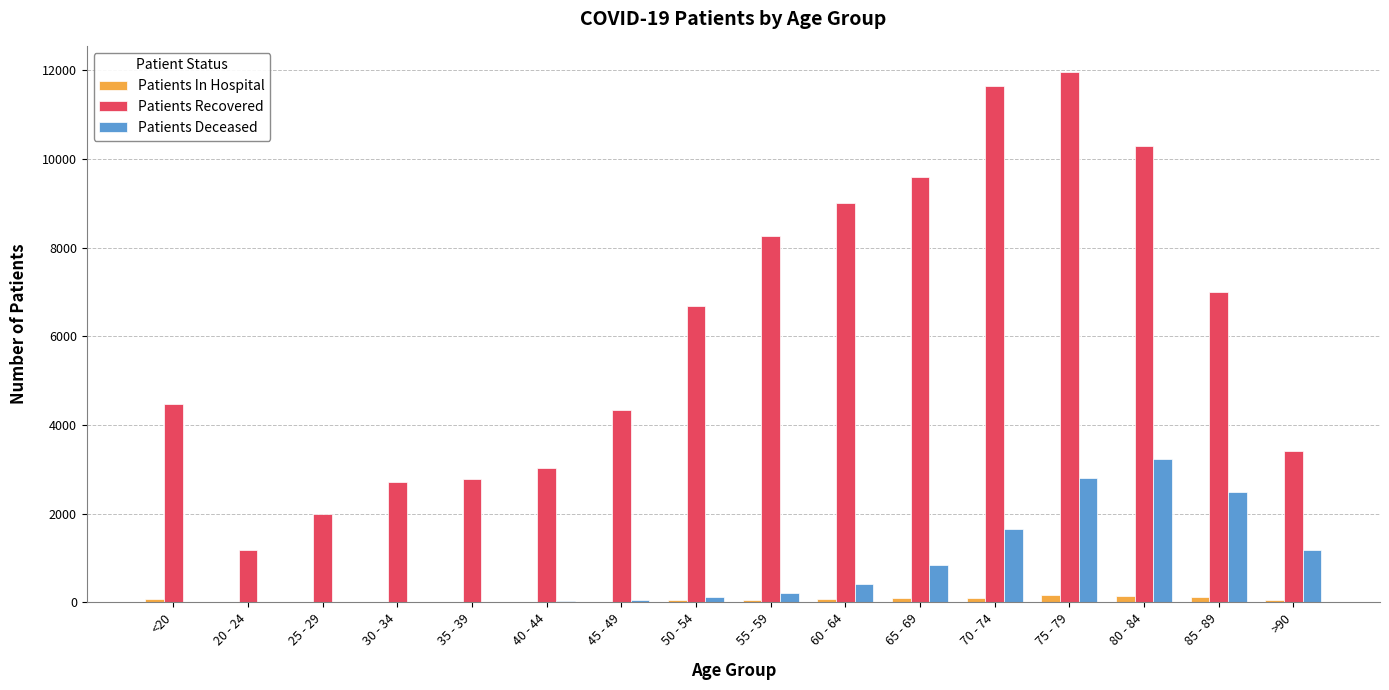

What is the greatest value displayed?

11955